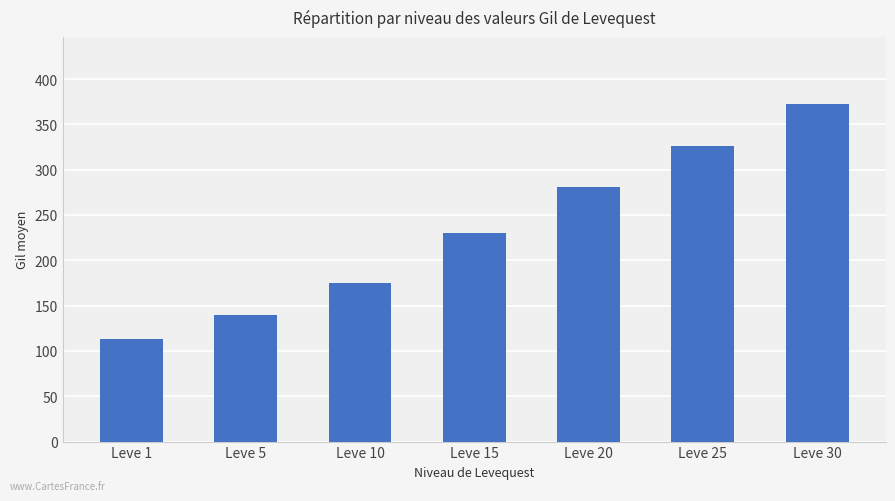

How many bars are there in total?

7